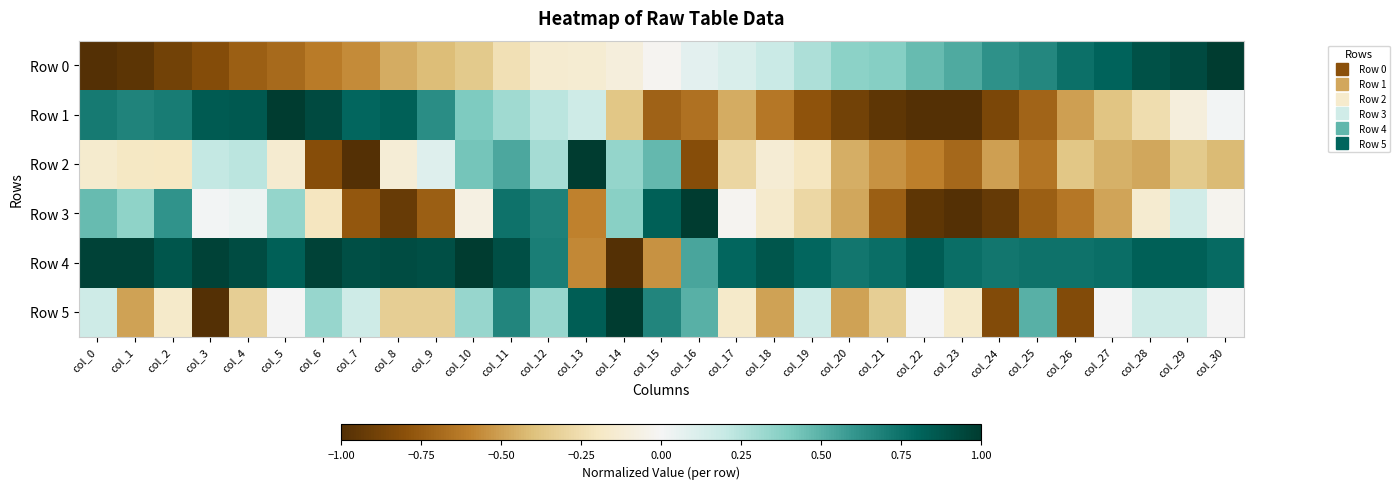

Between col_2 and col_13, which series saw the biggest shift?

Row 4